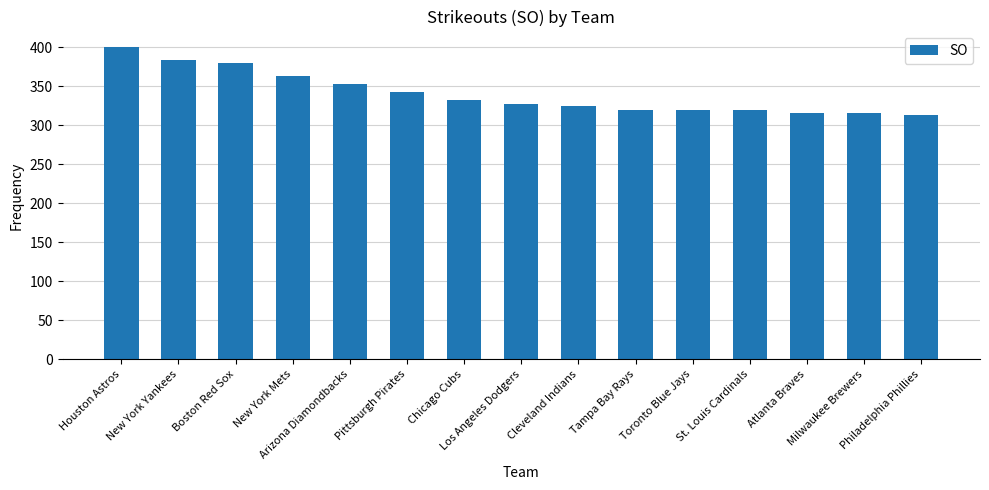

What is the value of the 11th bar from the left?

319